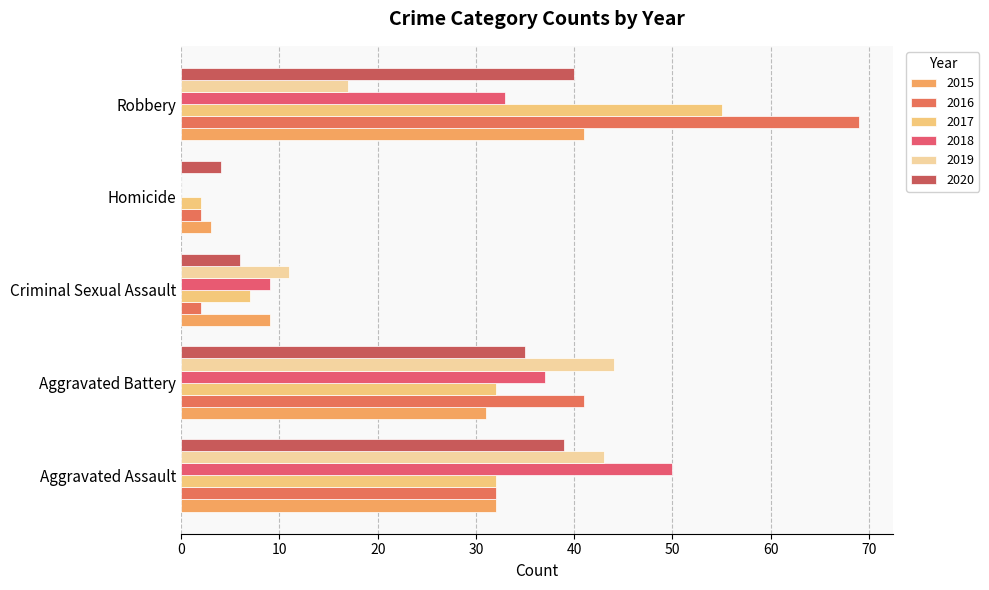

How many data points does each series have?

5